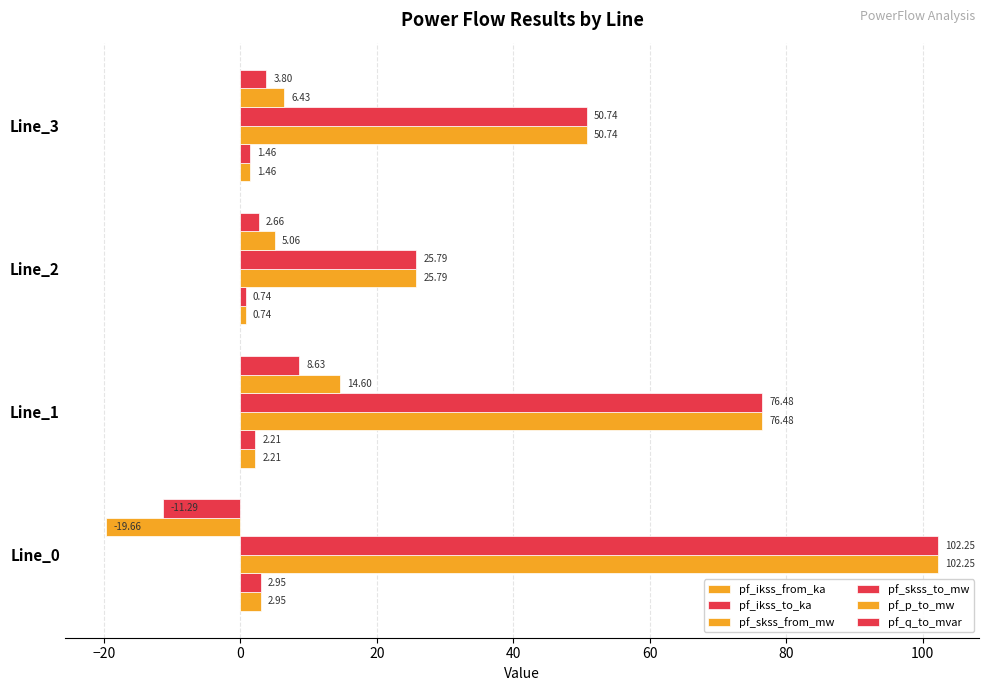

How many categories are shown in the chart?

4